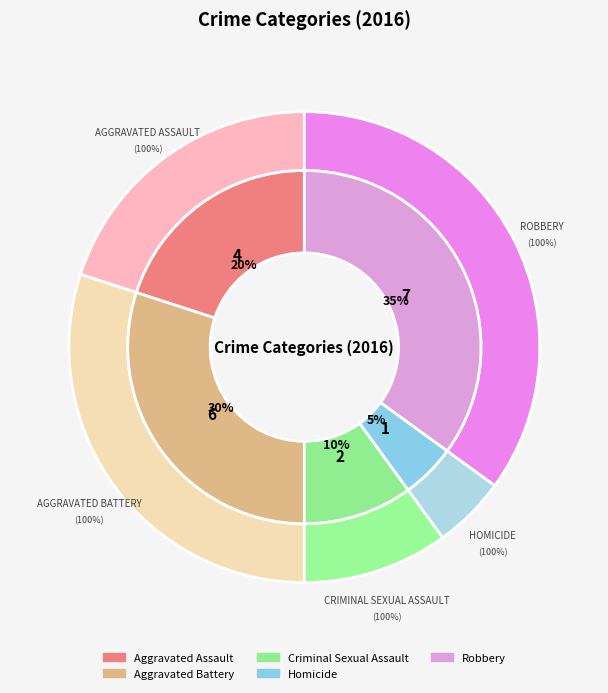

Rank the categories by value from lowest to highest.

Homicide, Criminal Sexual Assault, Aggravated Assault, Aggravated Battery, Robbery